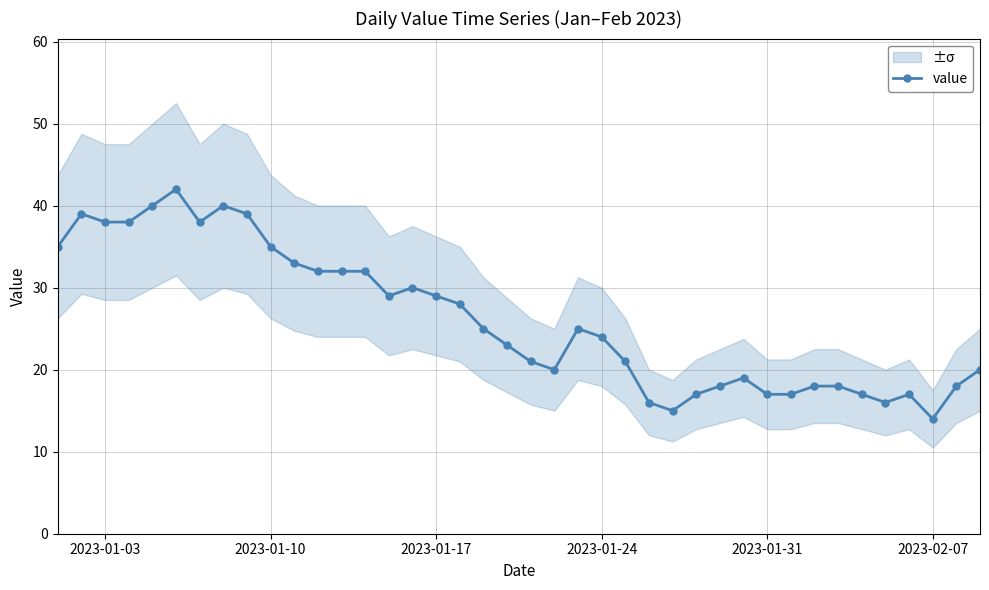

True or false: value has more than 1 interior local peaks.

True